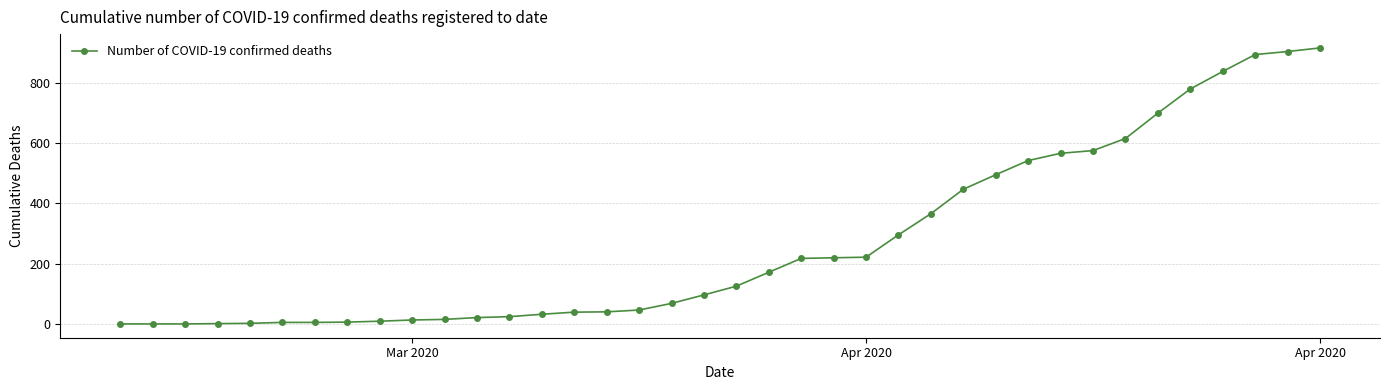

What is the average value?

272